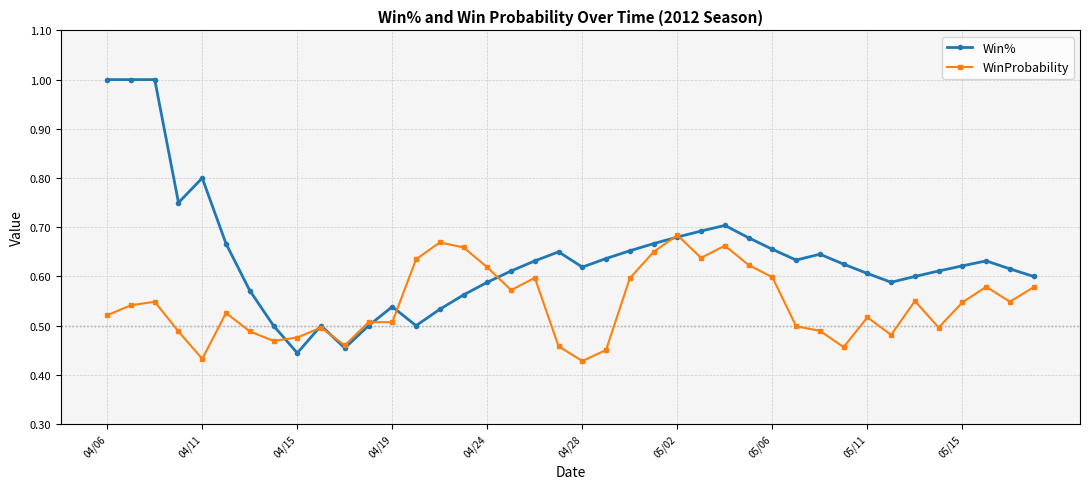

Which series has the widest spread of values?

Win%